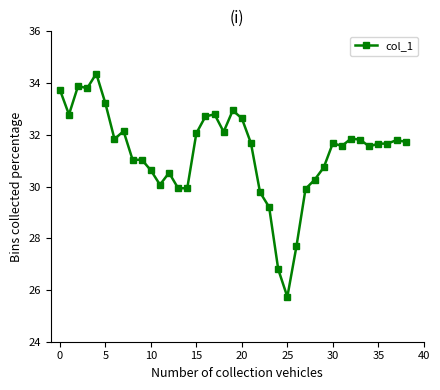

Does the chart display data point markers on the line(s)?

Yes